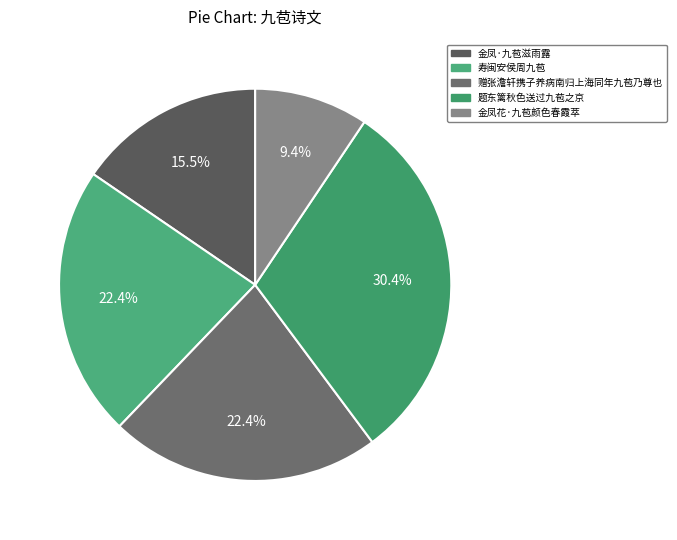

The 题东篱秋色送过九苞之京 slice represents 30% of the pie. True or false?

True